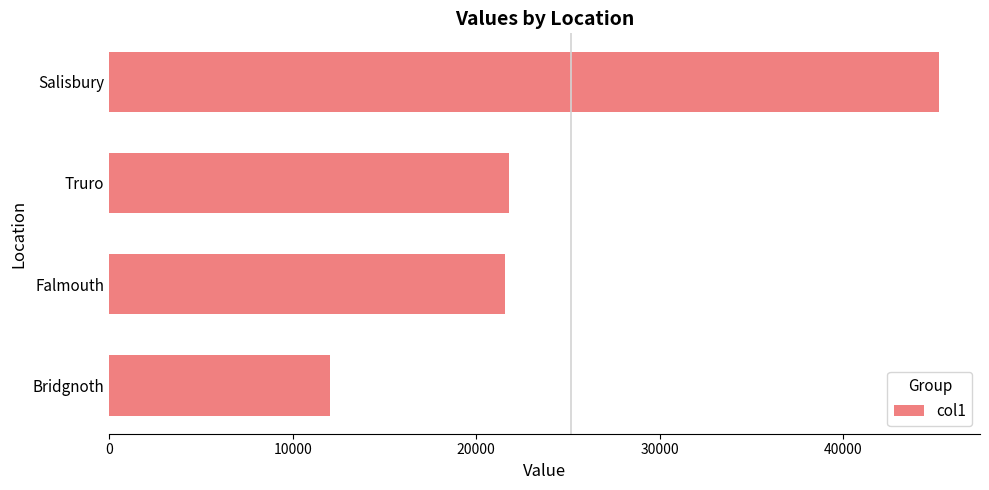

What is the average value?

25148.5